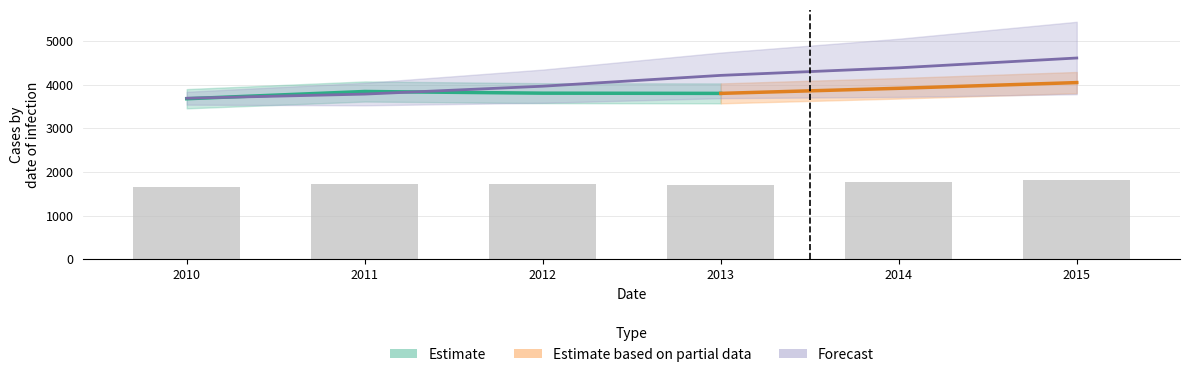

What is the minimum value for predict?

3692.0